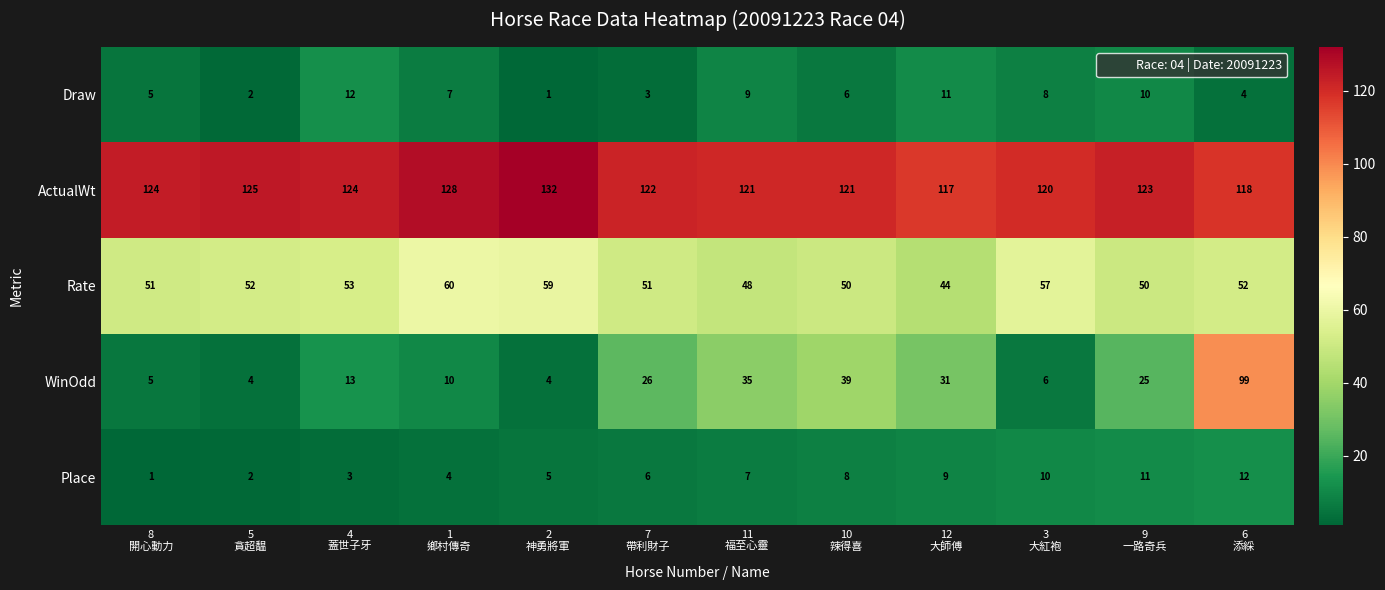

Which series has the widest spread of values?

WinOdd